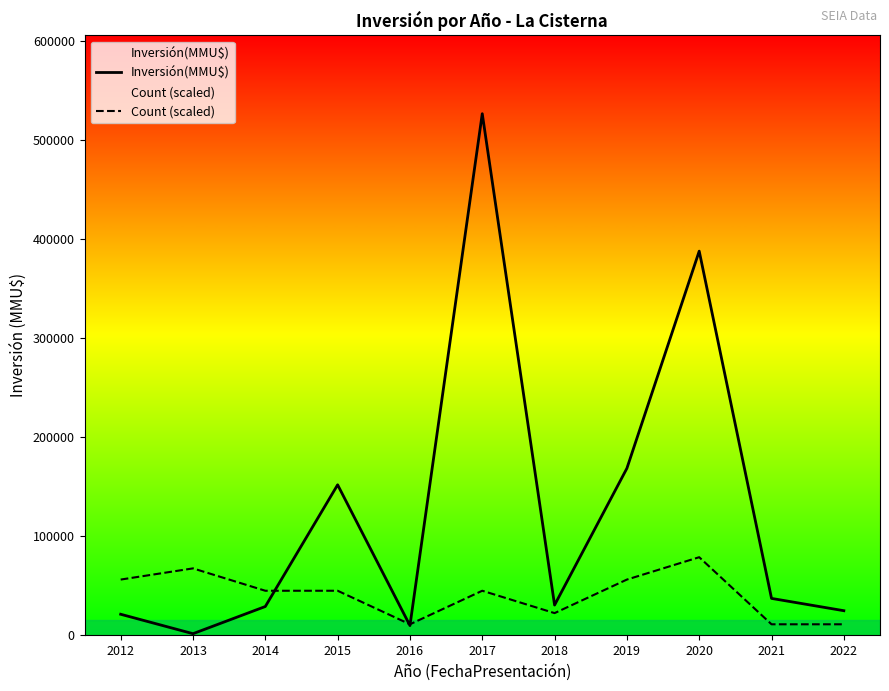

True or false: Inversión(MMU$) has a value of 152071.0 at 2015.

True